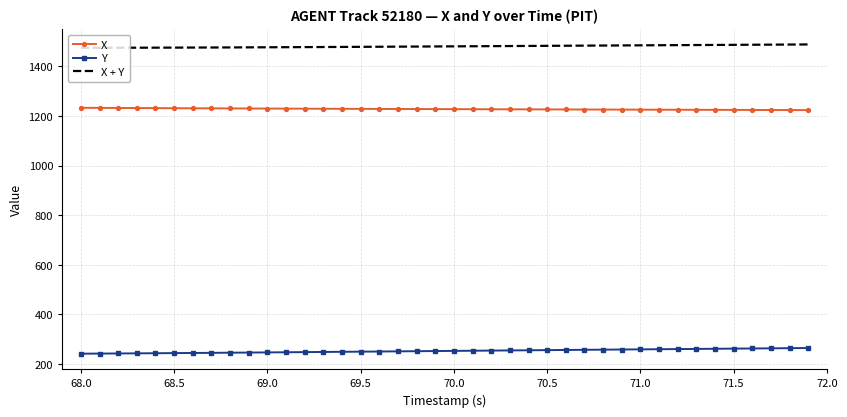

What is the maximum value for X?

1233.3